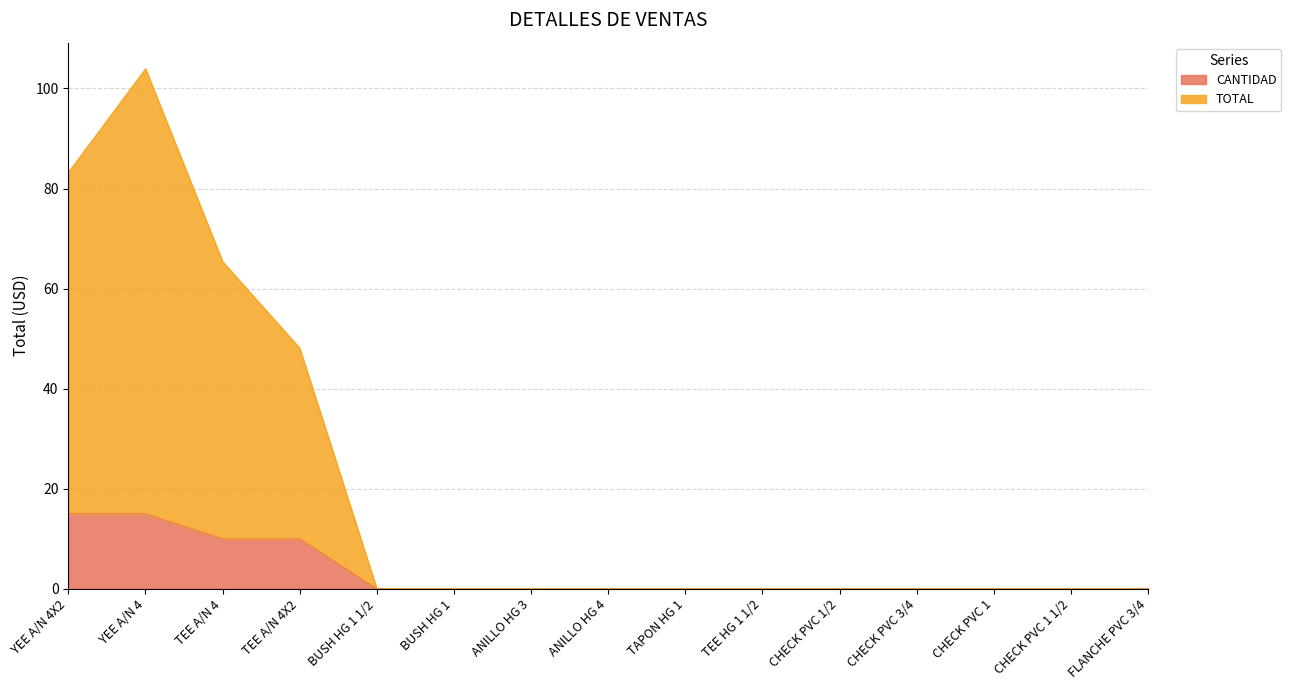

True or false: CANTIDAD has more than 0 interior local peaks.

False